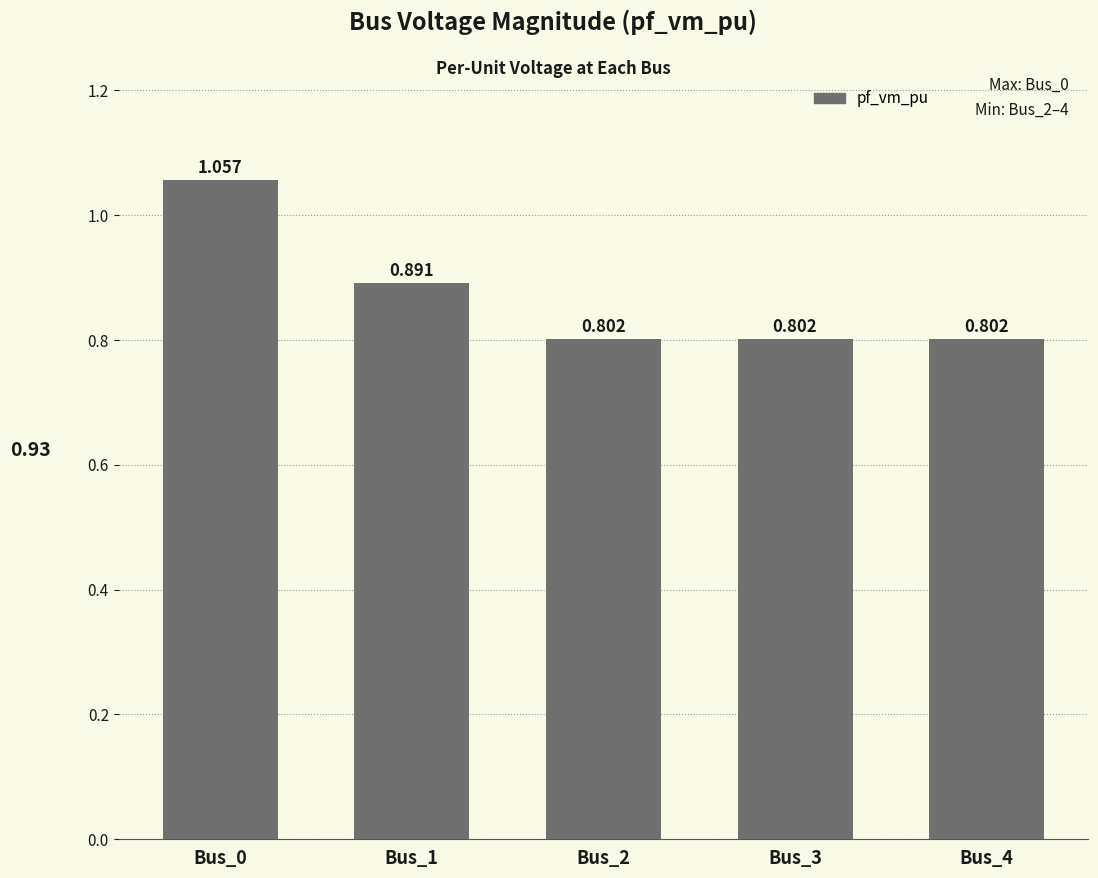

What is the change in value from Bus_0 to Bus_2?

-0.3